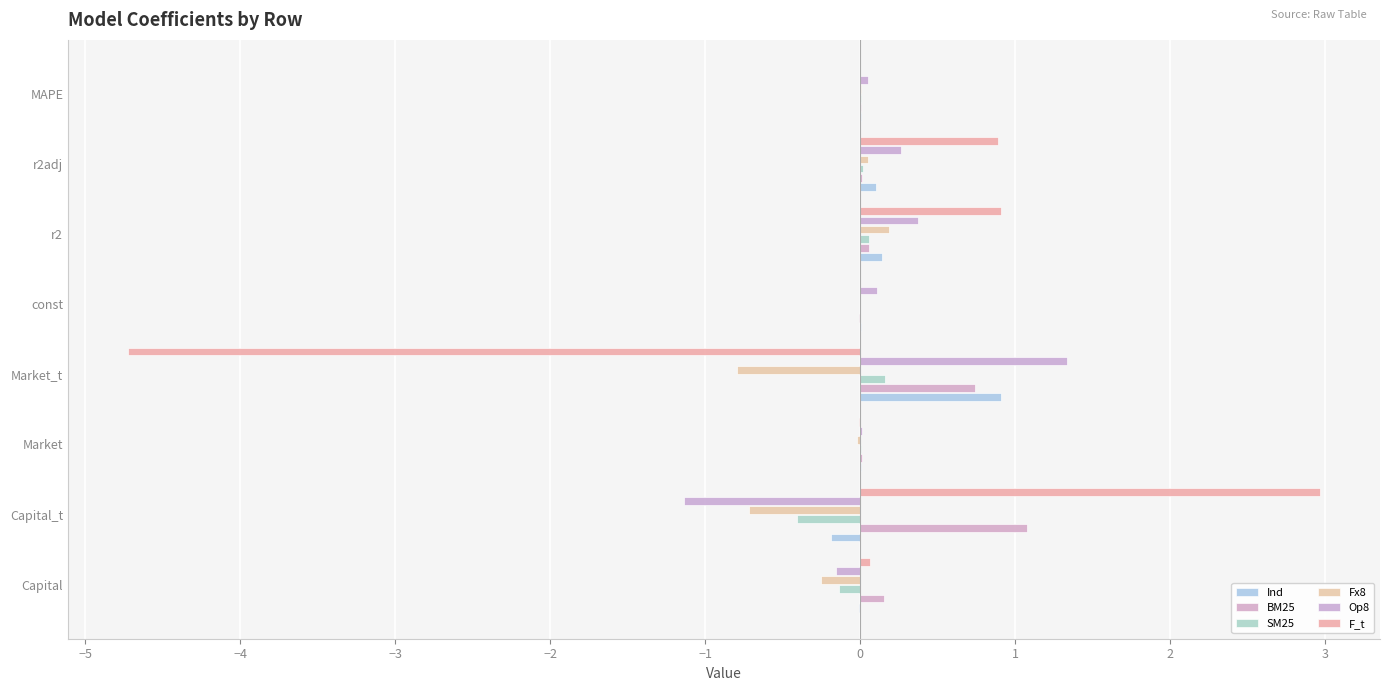

Reading left to right, extract all data points from this chart.

Ind: -0.0	-0.2	0.0	0.9	0.0	0.1	0.1	0.0
BM25: 0.2	1.1	0.0	0.7	-0.0	0.1	0.0	0.0
SM25: -0.1	-0.4	0.0	0.2	-0.0	0.1	0.0	0.0
Fx8: -0.3	-0.7	-0.0	-0.8	-0.0	0.2	0.0	0.0
Op8: -0.2	-1.1	0.0	1.3	0.1	0.4	0.3	0.0
F_t: 0.1	3.0	-0.0	-4.7	-0.0	0.9	0.9	0.0